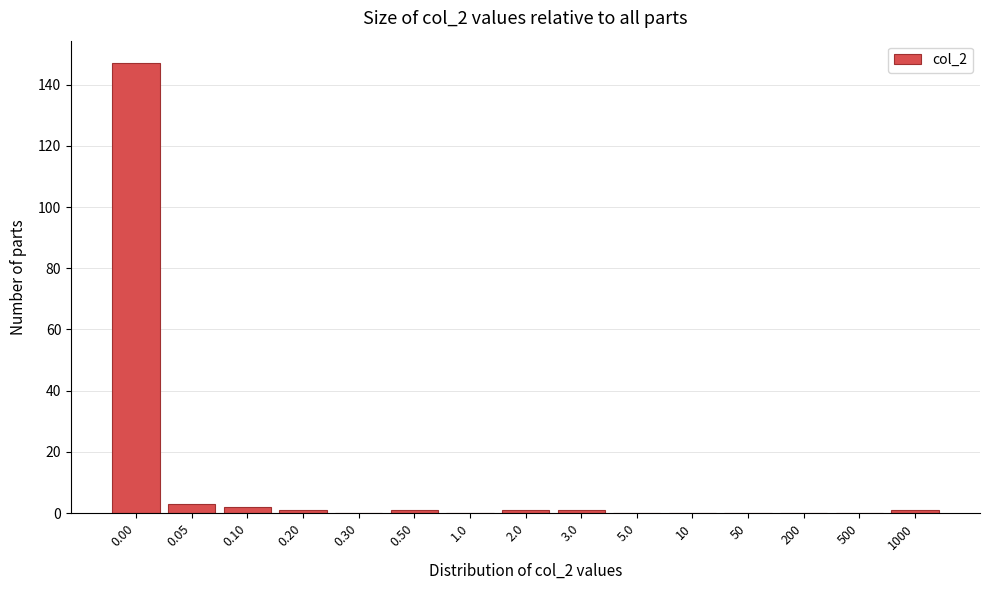

Reading right to left, transcribe all the data shown in this chart.

1000=1	500=0	200=0	50=0	10=0	5.0=0	3.0=1	2.0=1	1.0=0	0.50=1	0.30=0	0.20=1	0.10=2	0.05=3	0.00=147